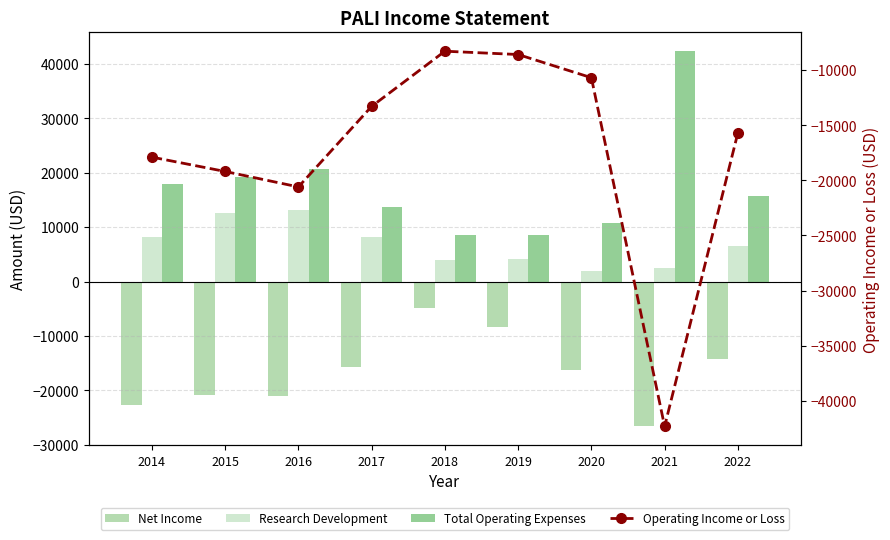

The value of Total Operating Expenses at 2015 is 4203. True or false?

False